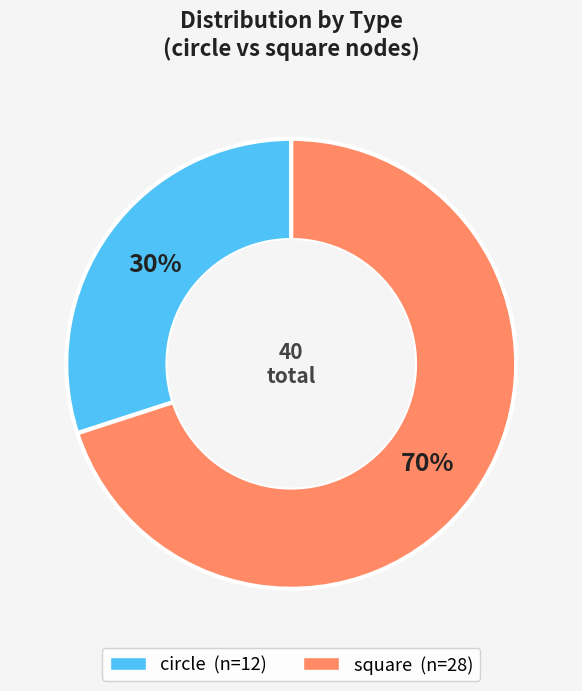

Is it true that circle is 18% of the pie?

False